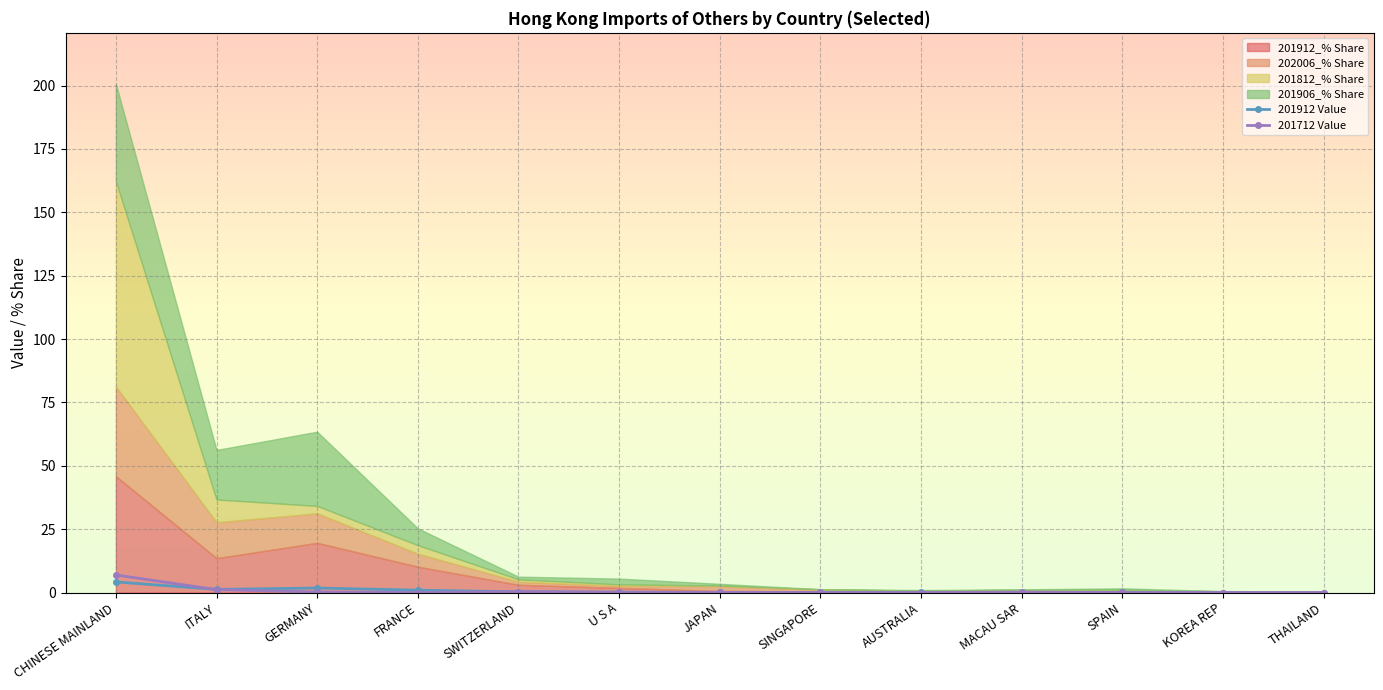

The value of 201712 Value at SINGAPORE is 0.0. True or false?

True